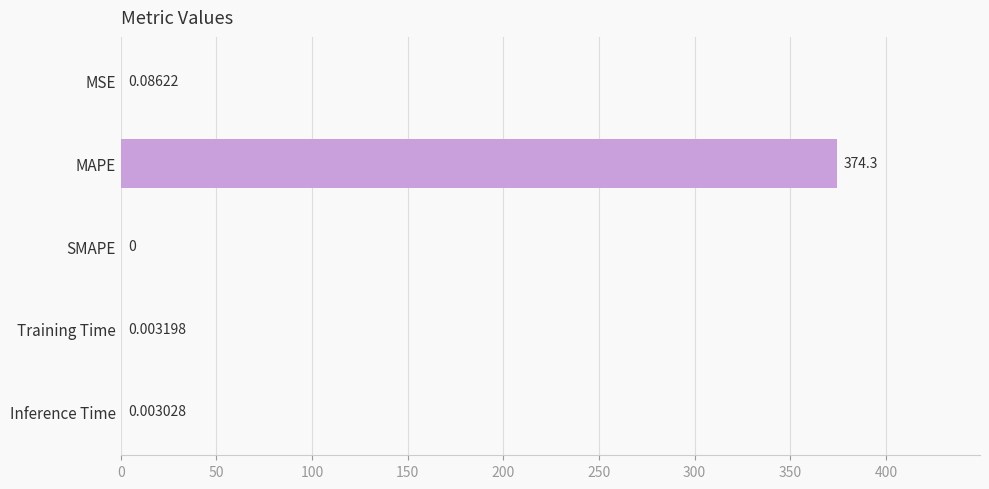

At which label is the value closest to 187?

MSE